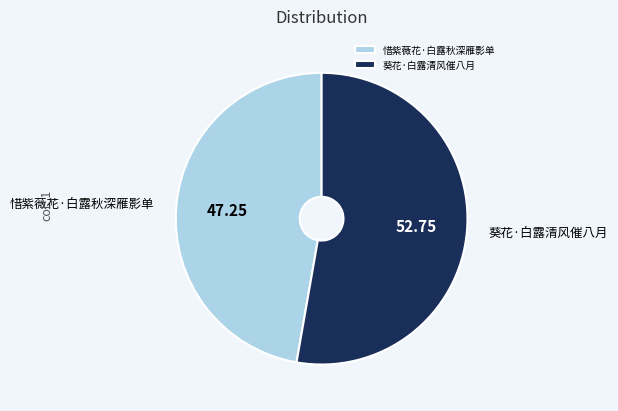

Between 惜紫薇花·白露秋深雁影单 and 葵花·白露清风催八月, which is larger?

葵花·白露清风催八月